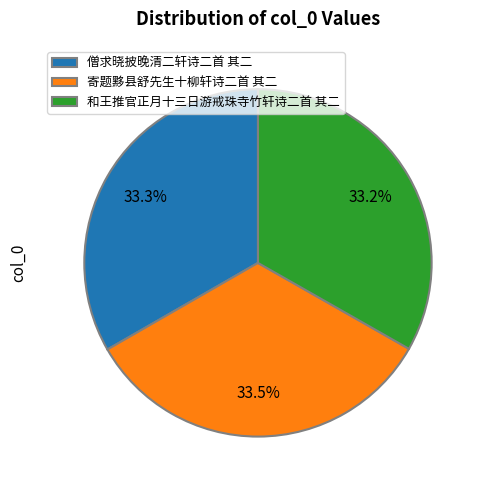

Combined, what portion of the pie is 寄题黟县舒先生十柳轩诗二首 其二 and 僧求晓披晚清二轩诗二首 其二?

66.8%